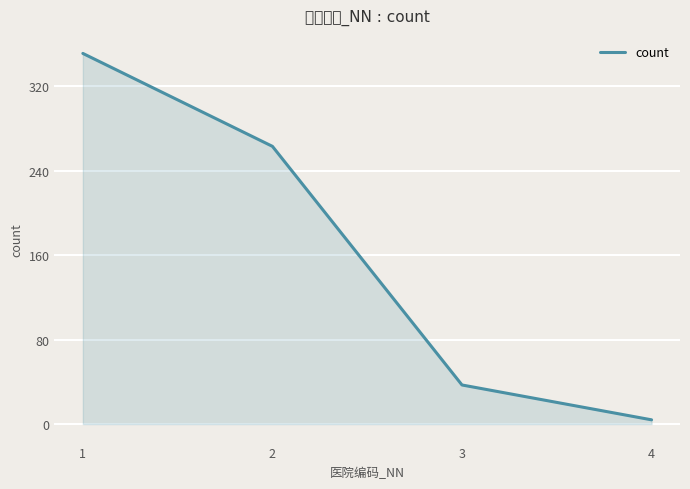

What is the minimum value shown in the chart?

4